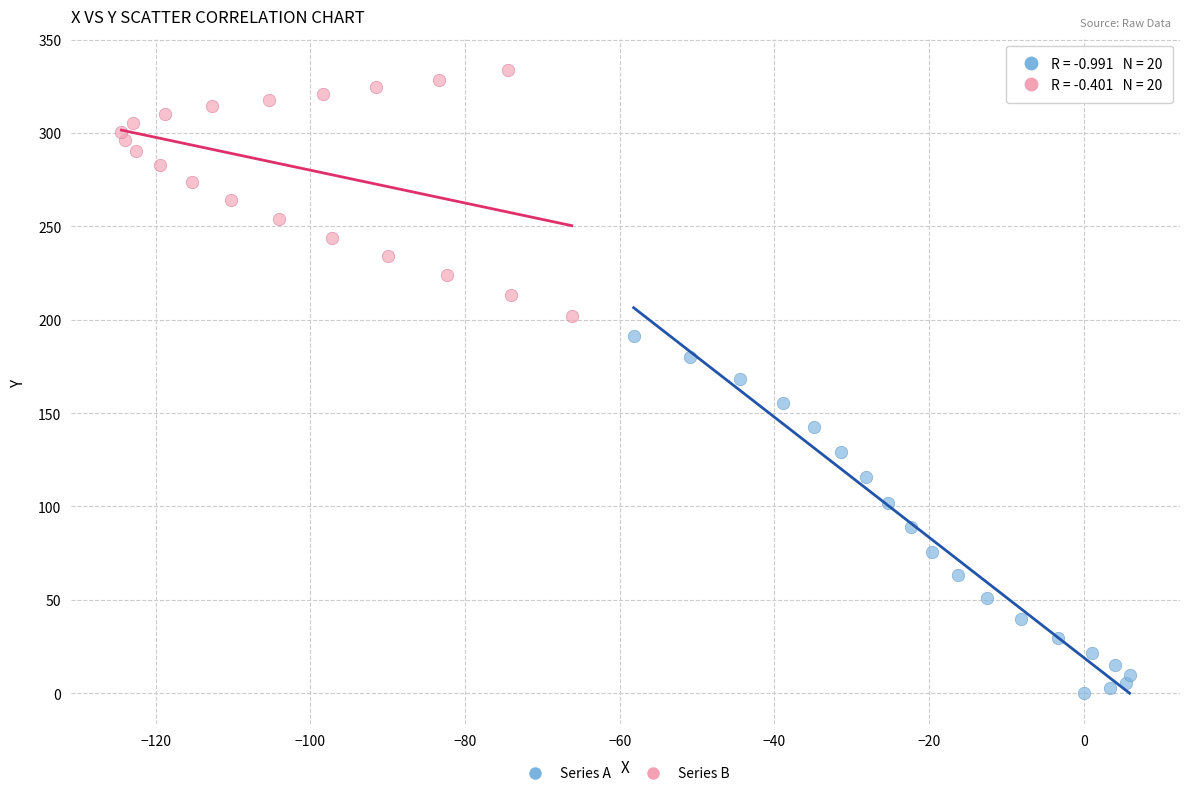

Which series contains the highest Y value?

Series B